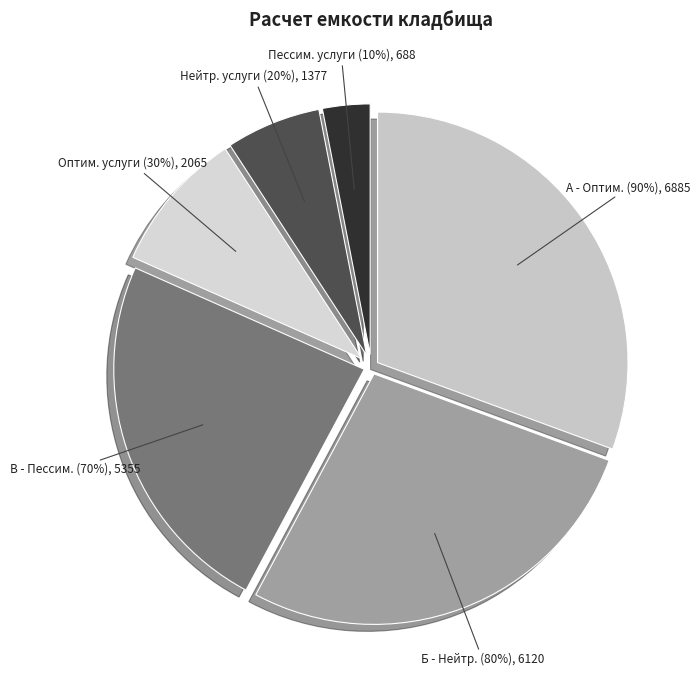

Is it true that Б - Нейтральный сценарий (80%) is 39% of the pie?

False